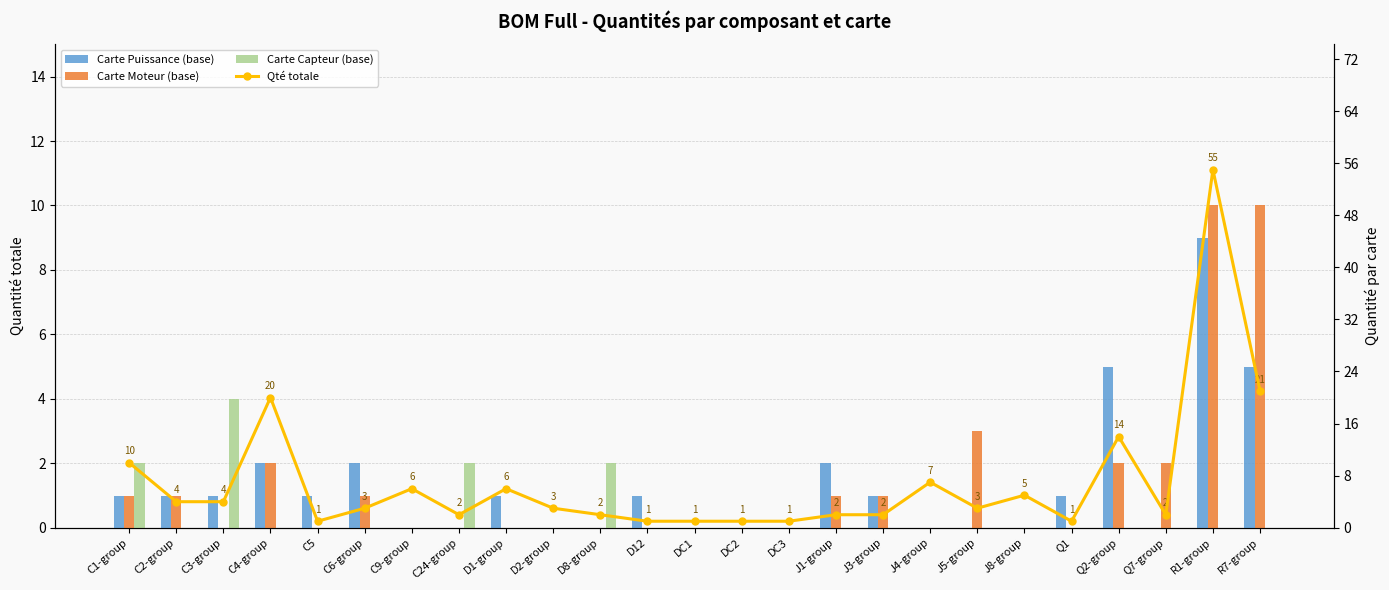

Which series changed the most between D1-group and Q7-group?

Qté totale